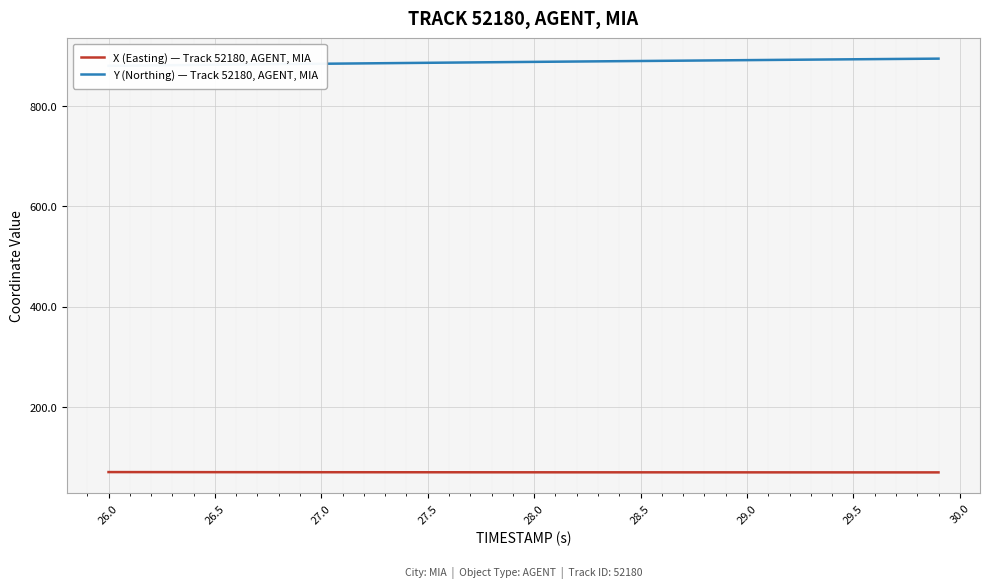

How many values in the Y (Northing) — Track 52180, AGENT, MIA series exceed 888?

20